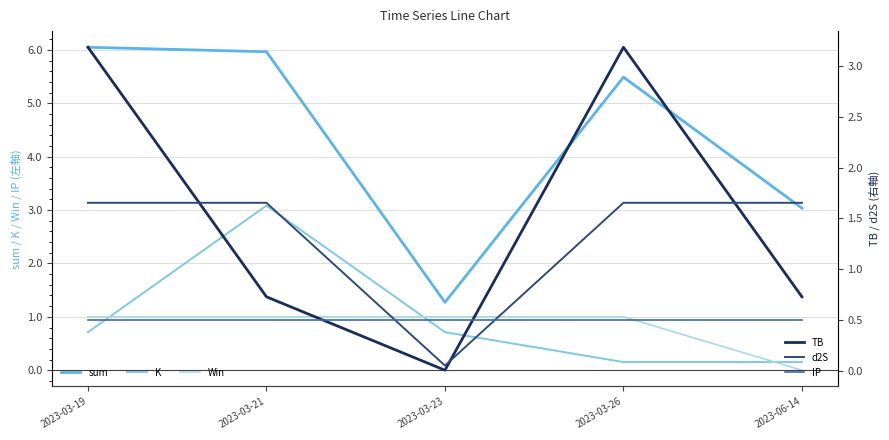

Rank the series by their maximum value, from lowest to highest.

IP, Win, d2S, K, TB, sum